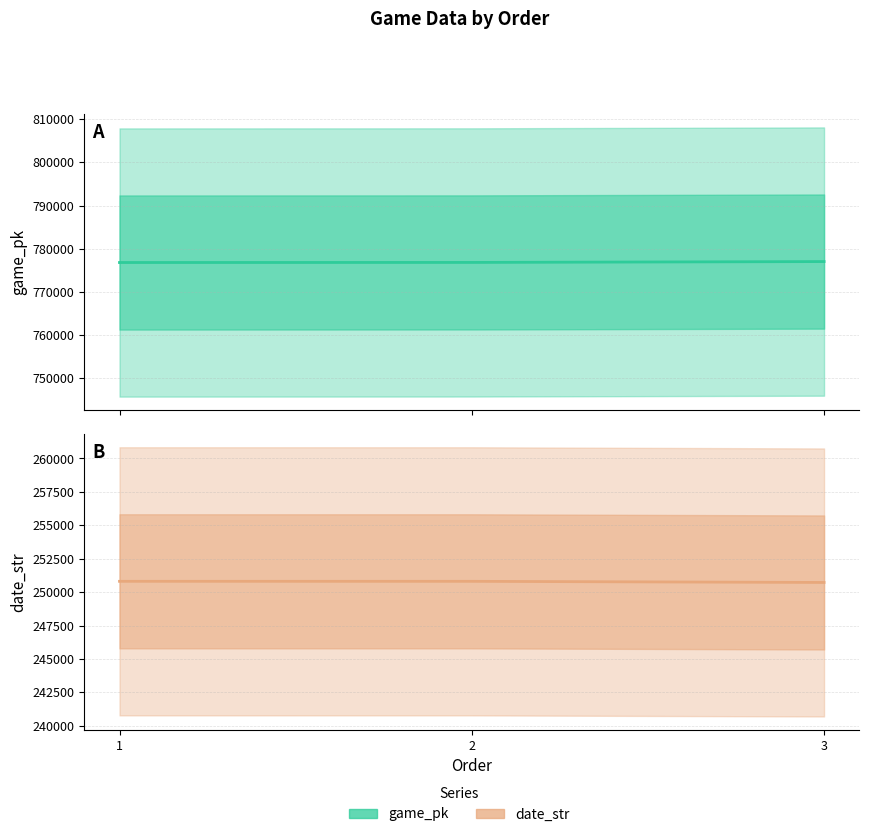

What is the value of the date_str point at the 1st from the left?

250809